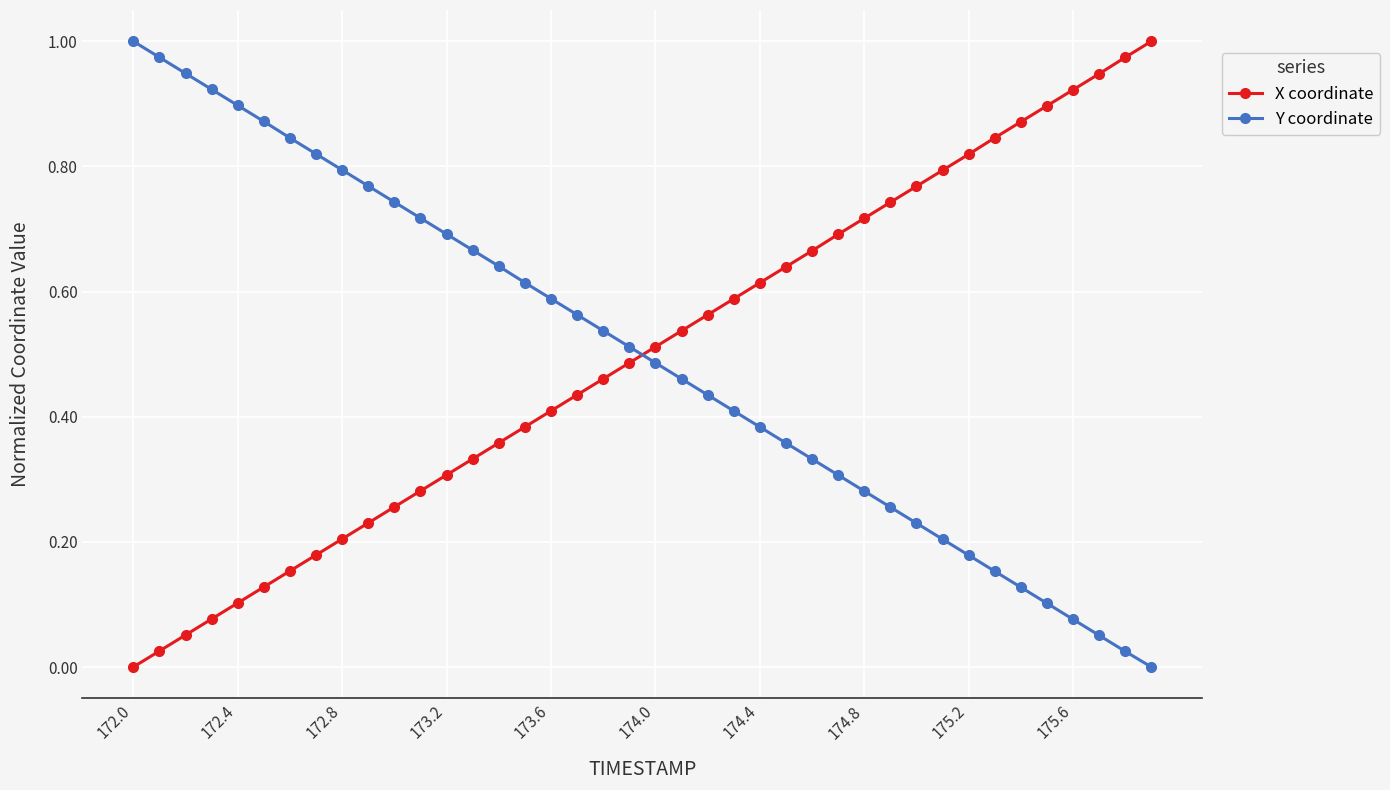

After their last crossing, which series has the higher values: Y coordinate or X coordinate?

X coordinate